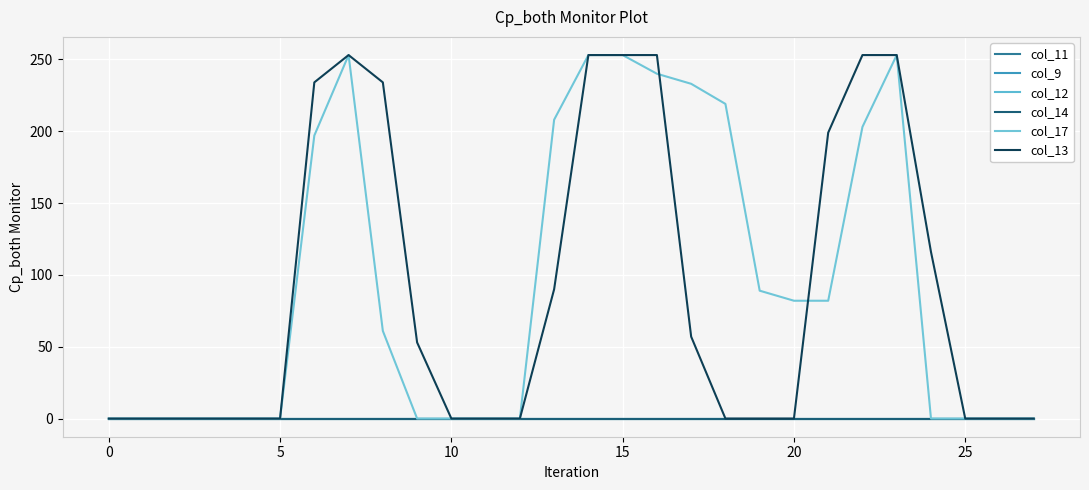

Does the chart have visible grid lines?

Yes